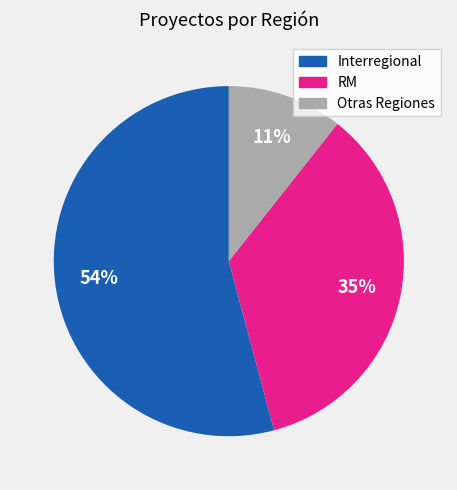

Is there any slice that represents more than half of the pie?

Yes